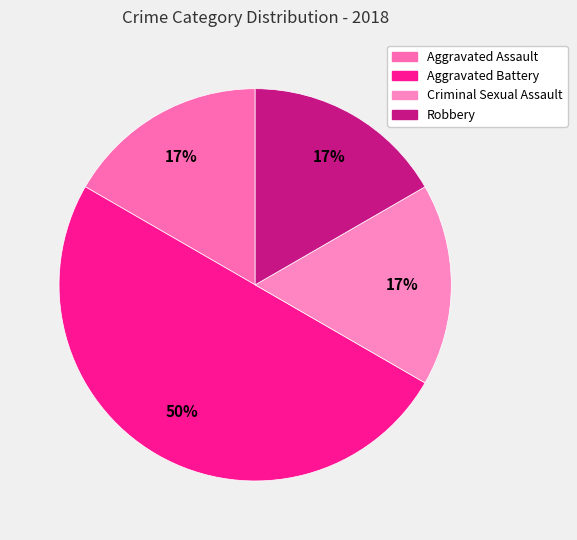

Count the number of slices in the pie.

4